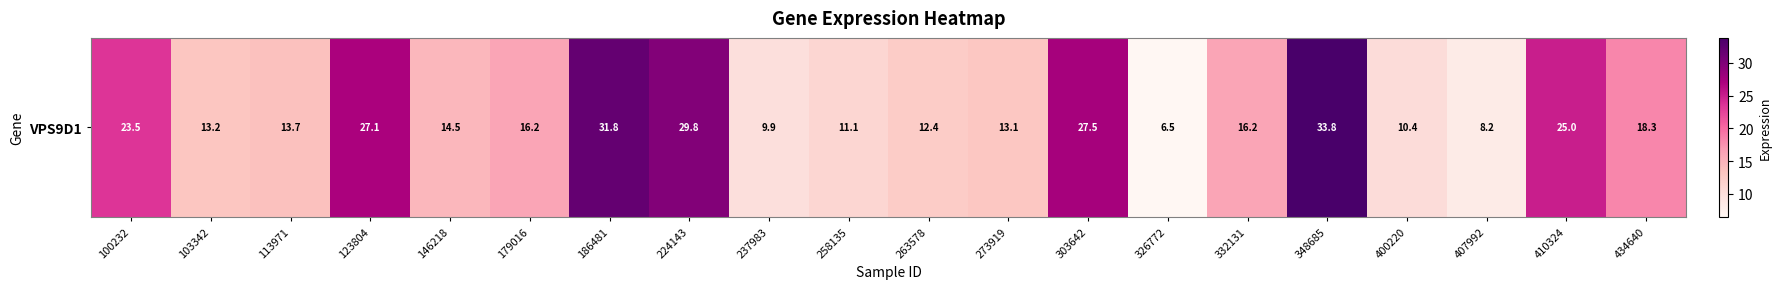

True or false: the data shows 6.5 at 326772.

True